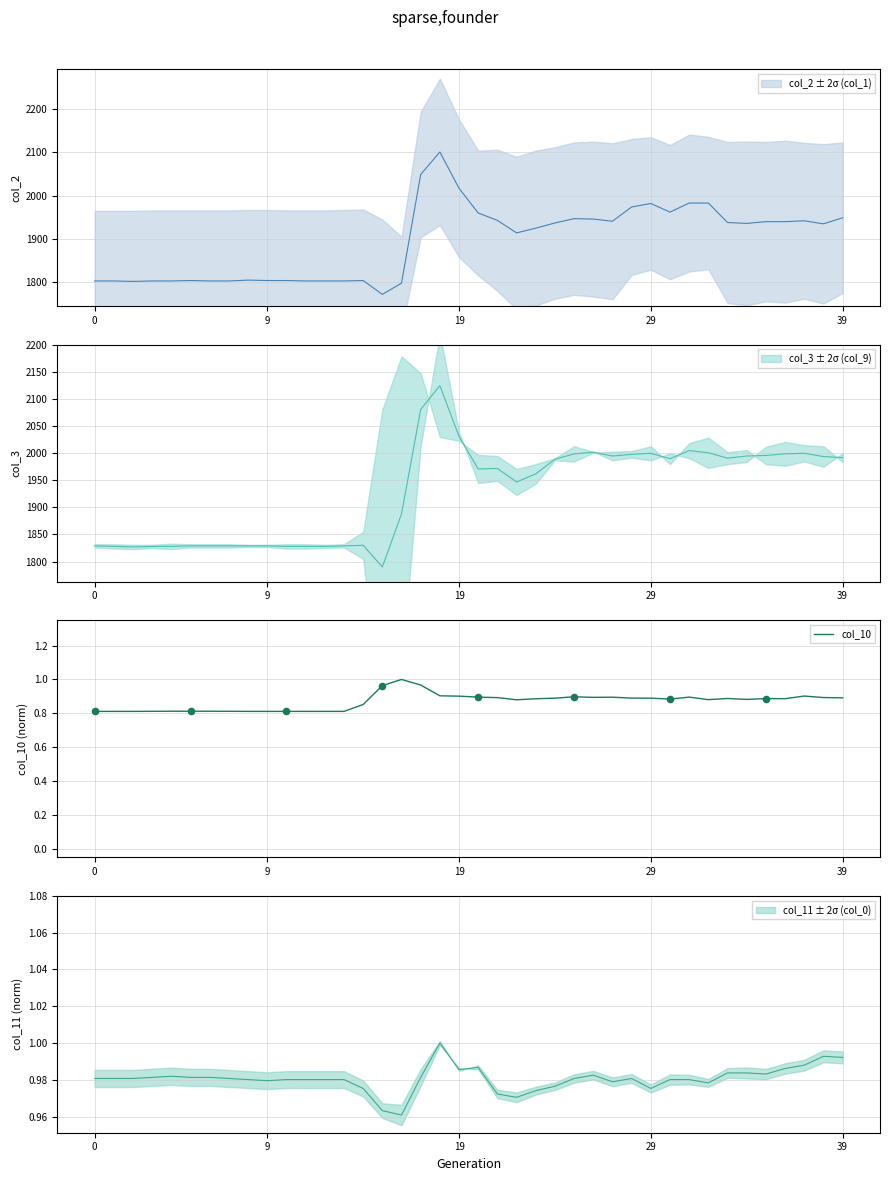

What is the change in value from 11 to 33?

+0.1